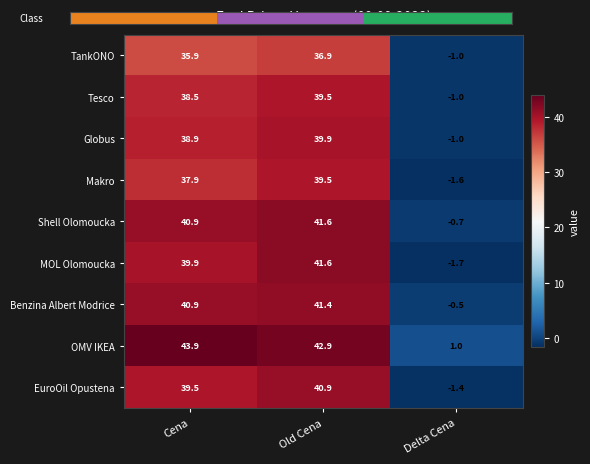

At how many categories does at least one series exceed 4?

2